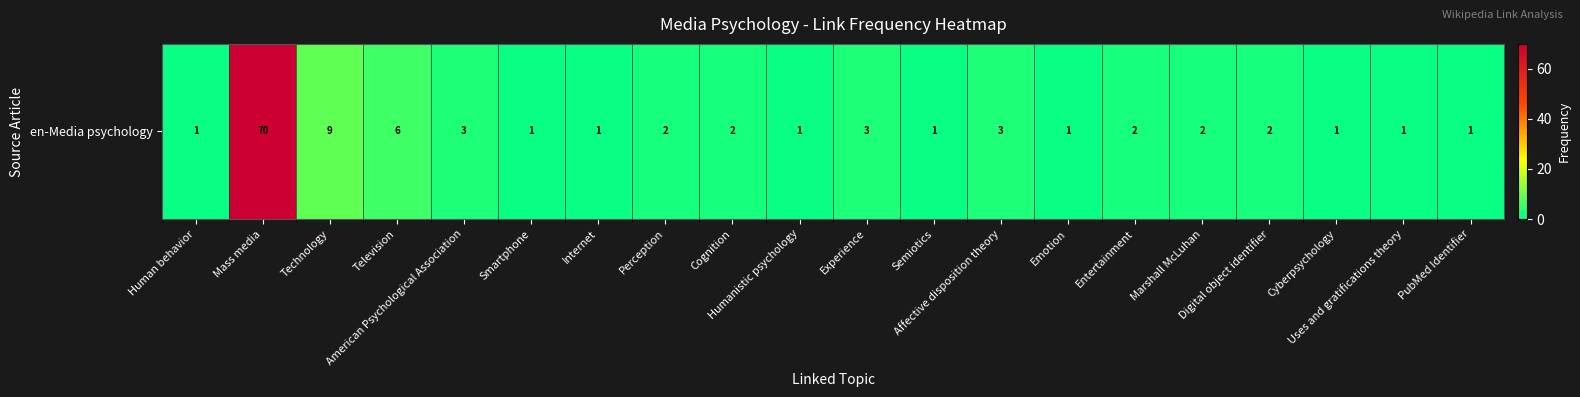

True or false: the data shows 2 at Internet.

False